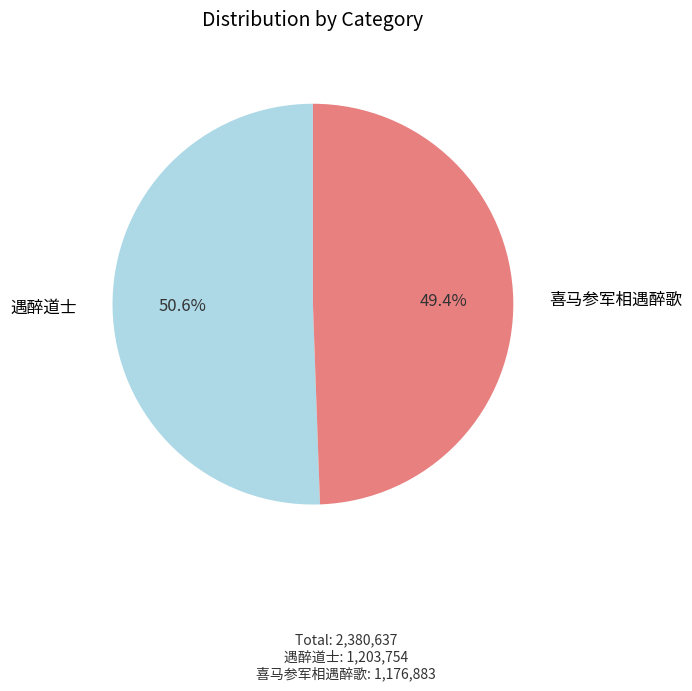

Does any single category account for the majority?

Yes